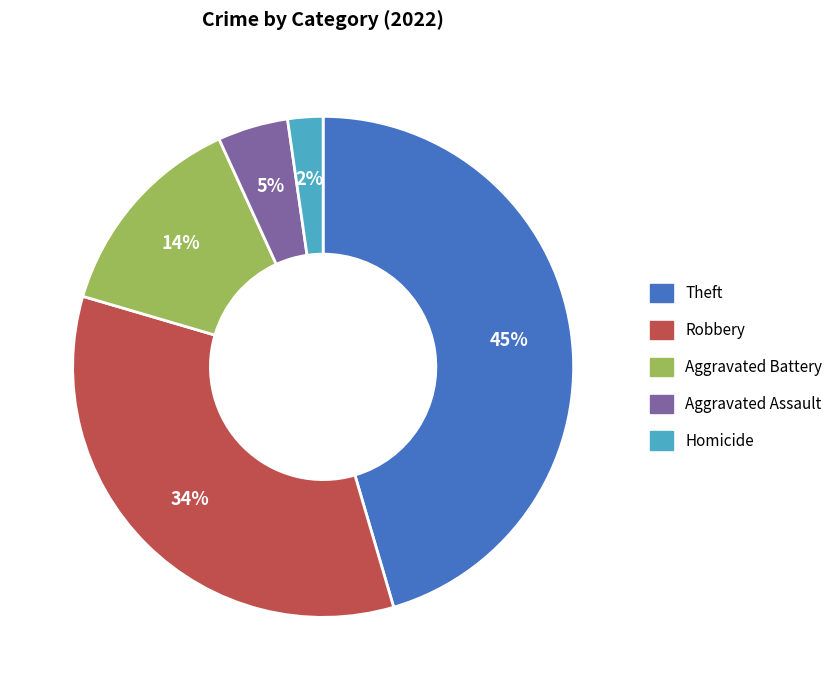

Does Theft represent more than half of the total?

No